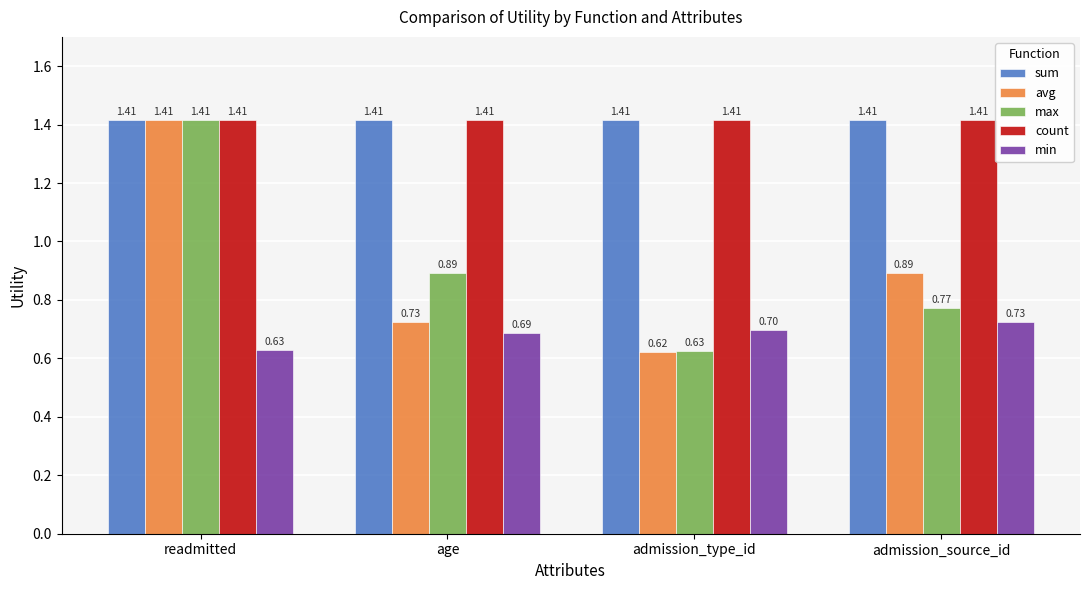

Which category has the lowest value across all series?

admission_type_id